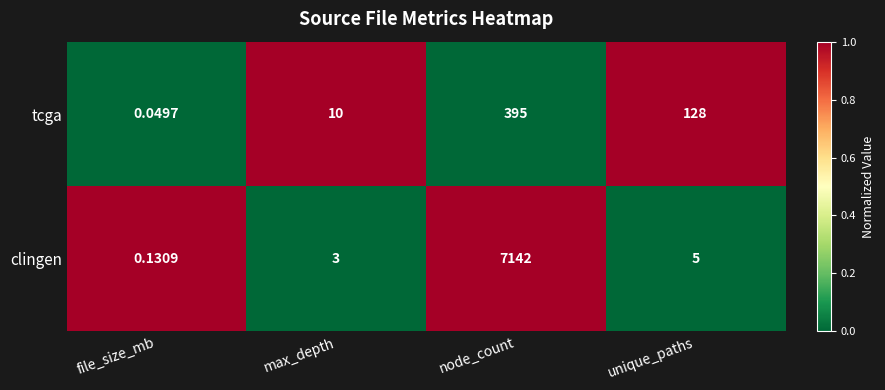

At which label is tcga closest to 197?

unique_paths